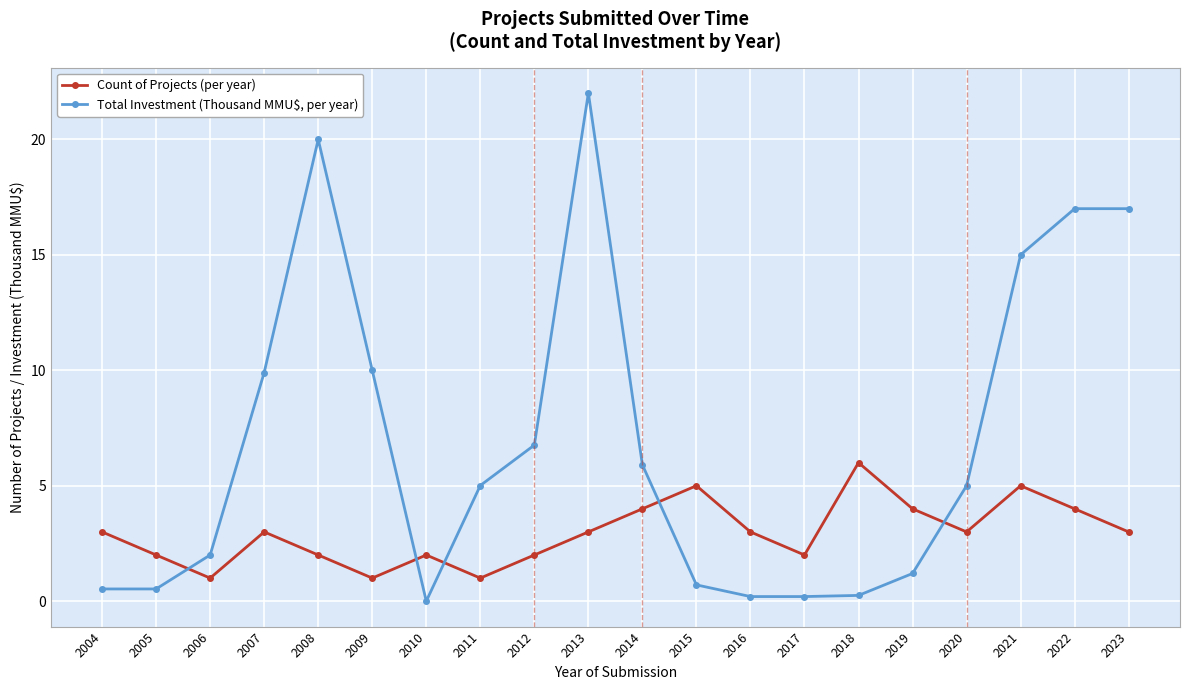

What is the difference between the Total Investment (Thousand MMU$, per year) values at 2018 and 2004?

0.3